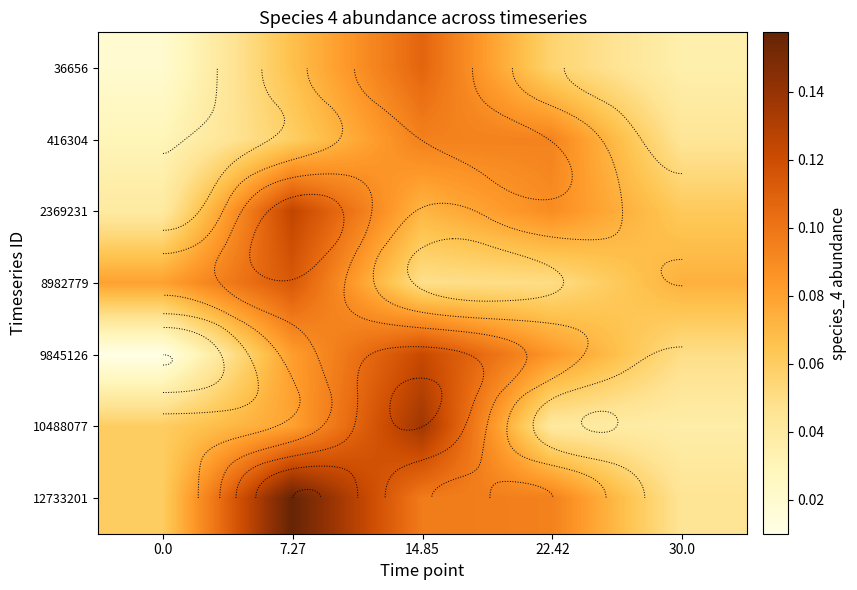

At which category does the chart reach its peak across all series?

7.27